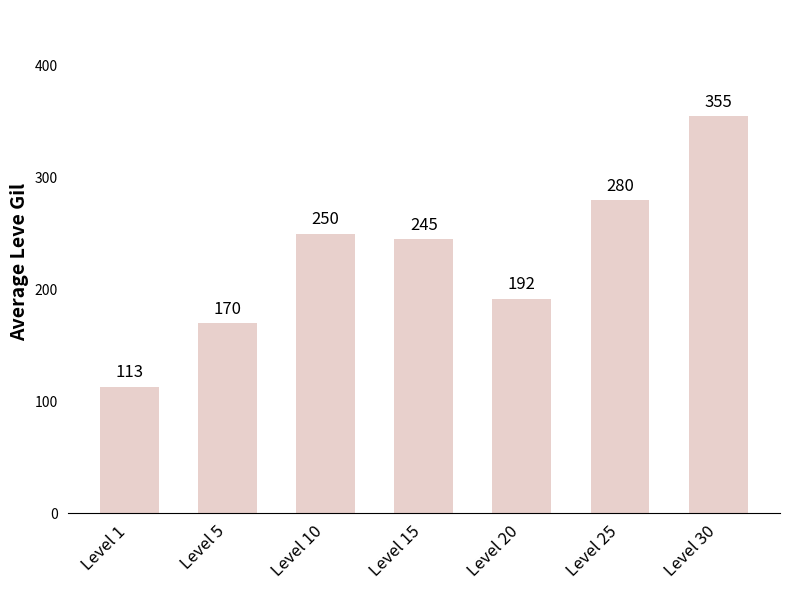

What is the ratio of the value at Level 15 to the value at Level 10?

1.0